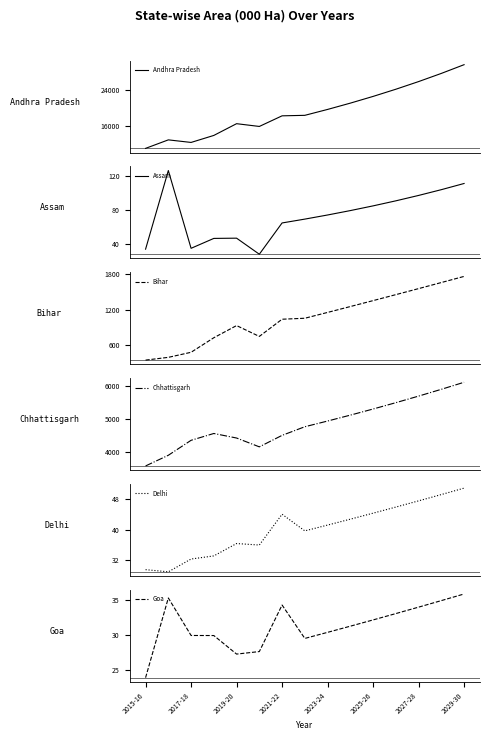

What is the difference between the maximum and minimum values in the Chhattisgarh series?

2566.9